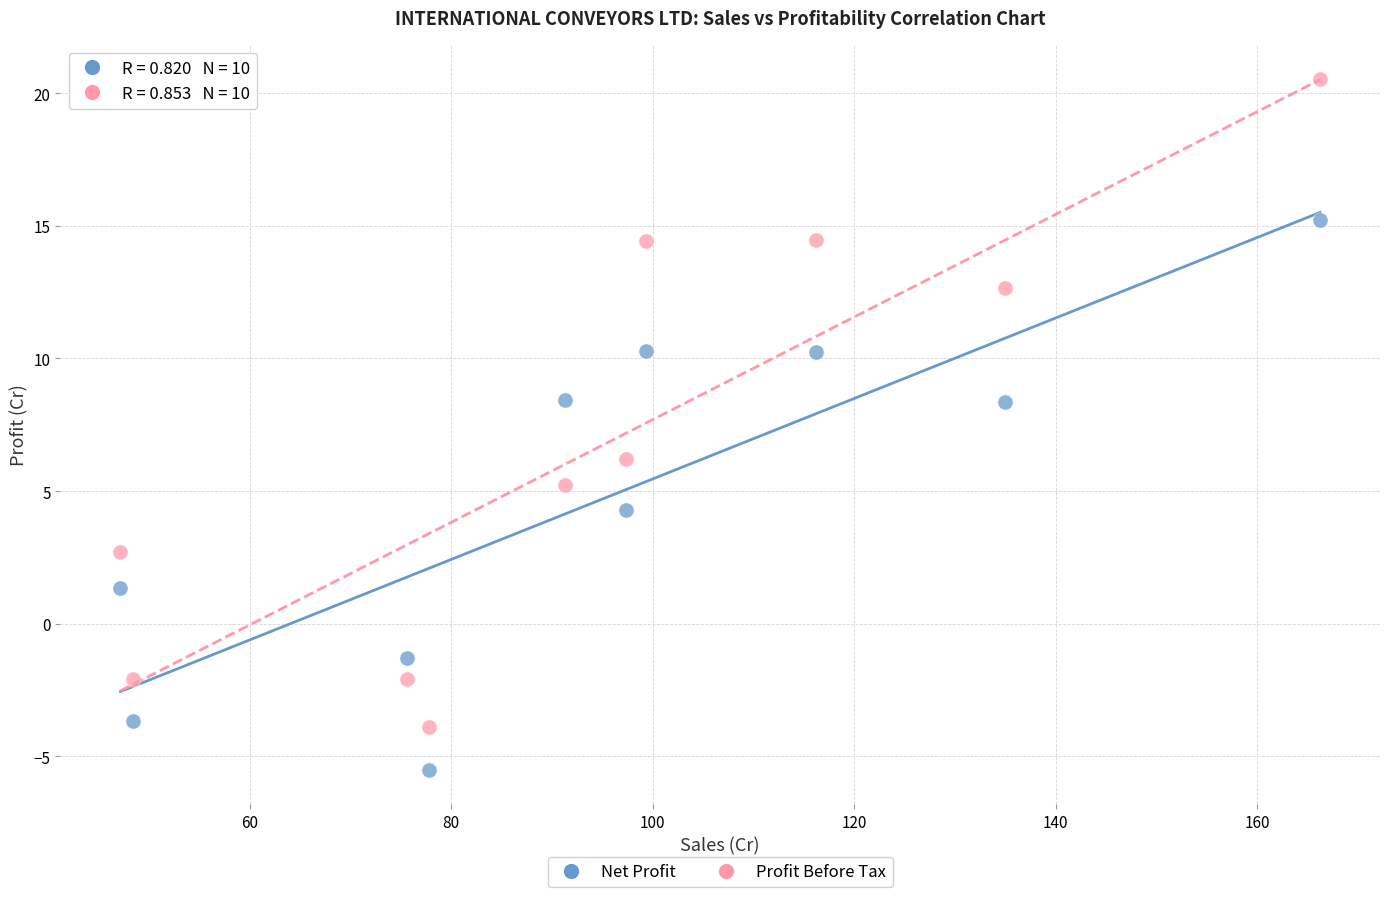

Across all series, what Y value is closest to 7?

6.2